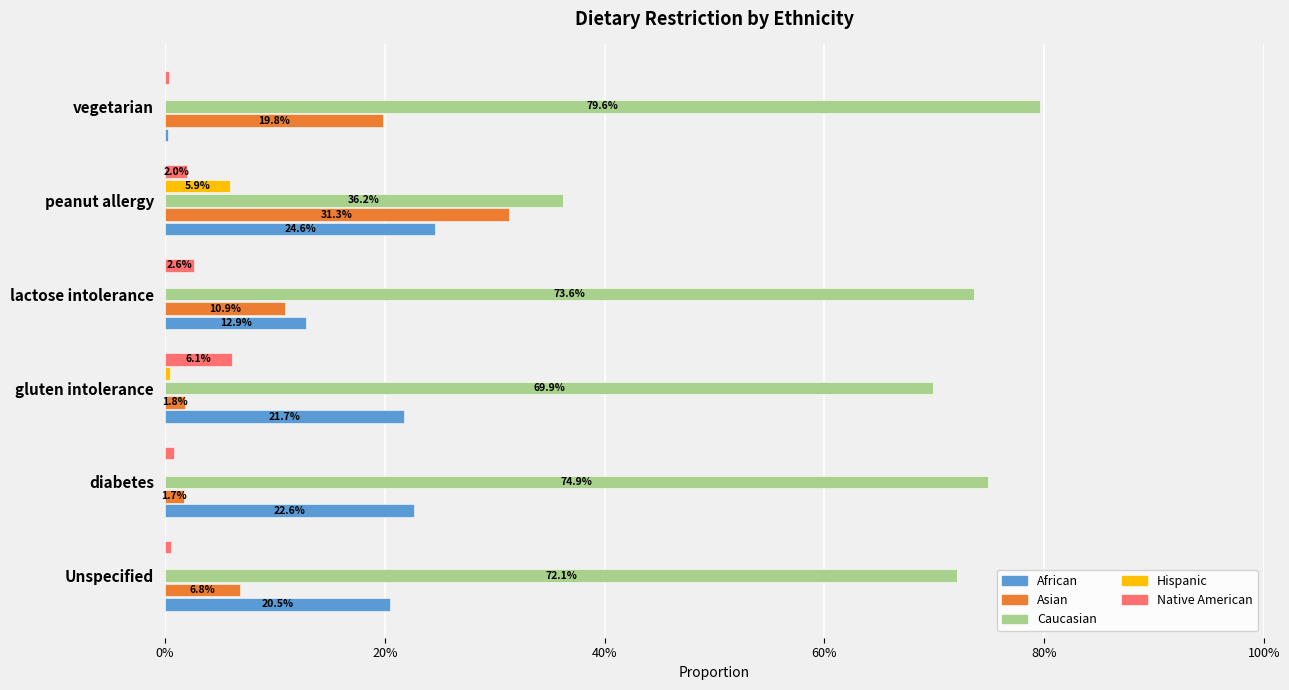

What are all the series names shown in the legend?

African, Asian, Caucasian, Hispanic, Native American